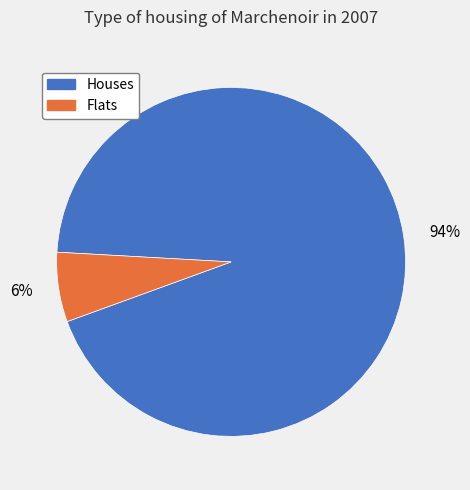

Rank the categories by value from lowest to highest.

6%, 94%